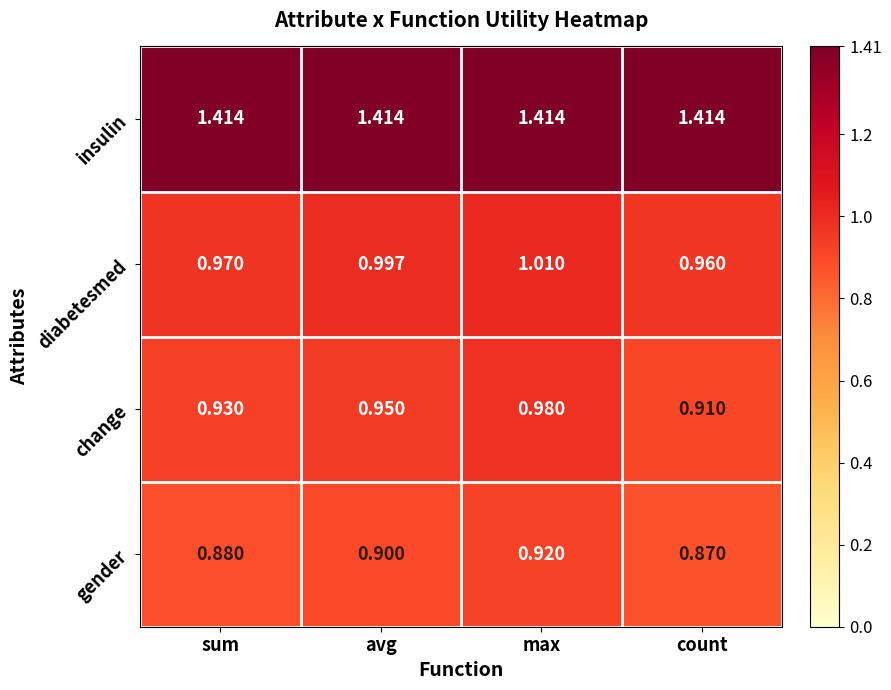

What is the spread (max minus min) of values at count?

0.5